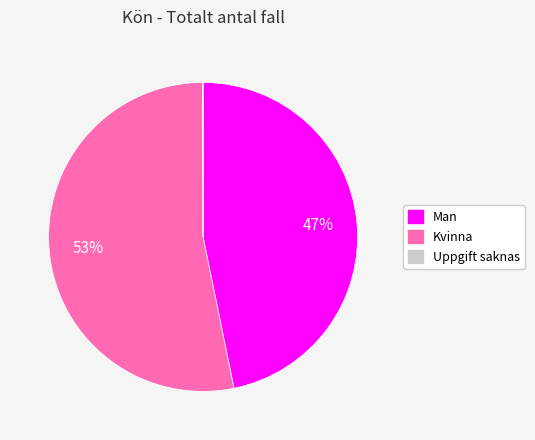

To the nearest percent, what is the difference between the largest and smallest slice percentages?

53%